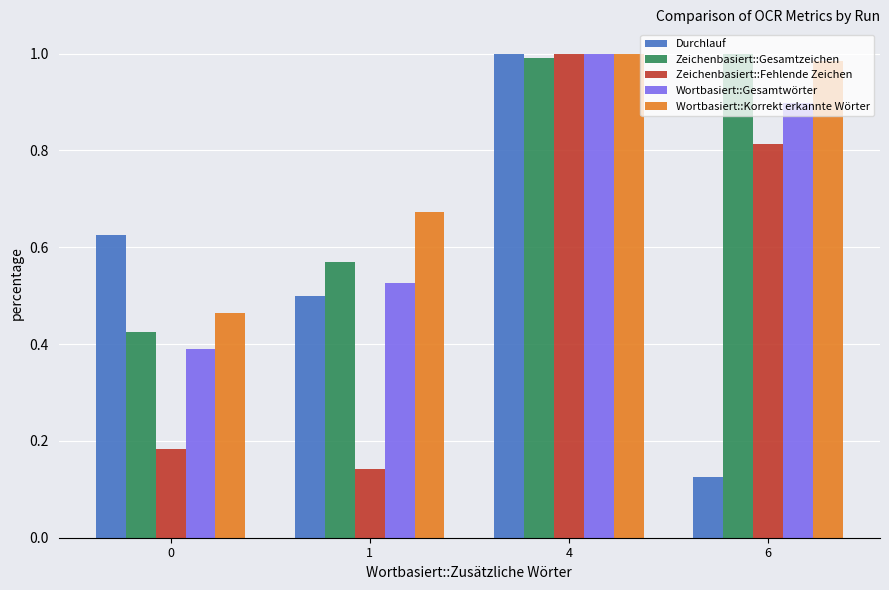

Which category has the lowest value in the Durchlauf series?

6